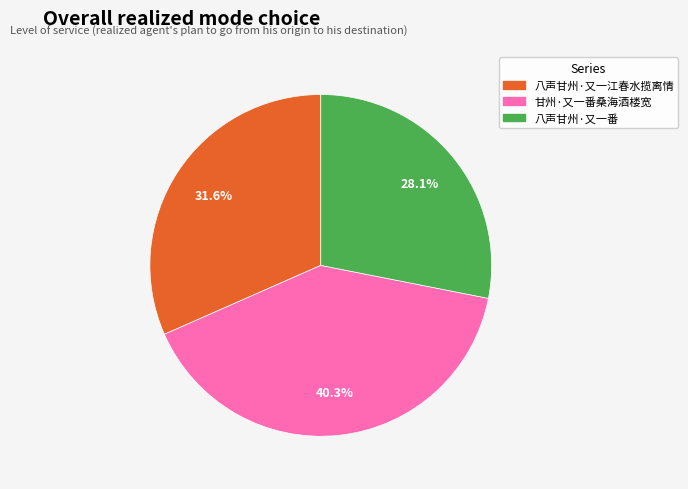

To the nearest percent, what portion does 八声甘州·又一江春水揽离情 represent?

32%